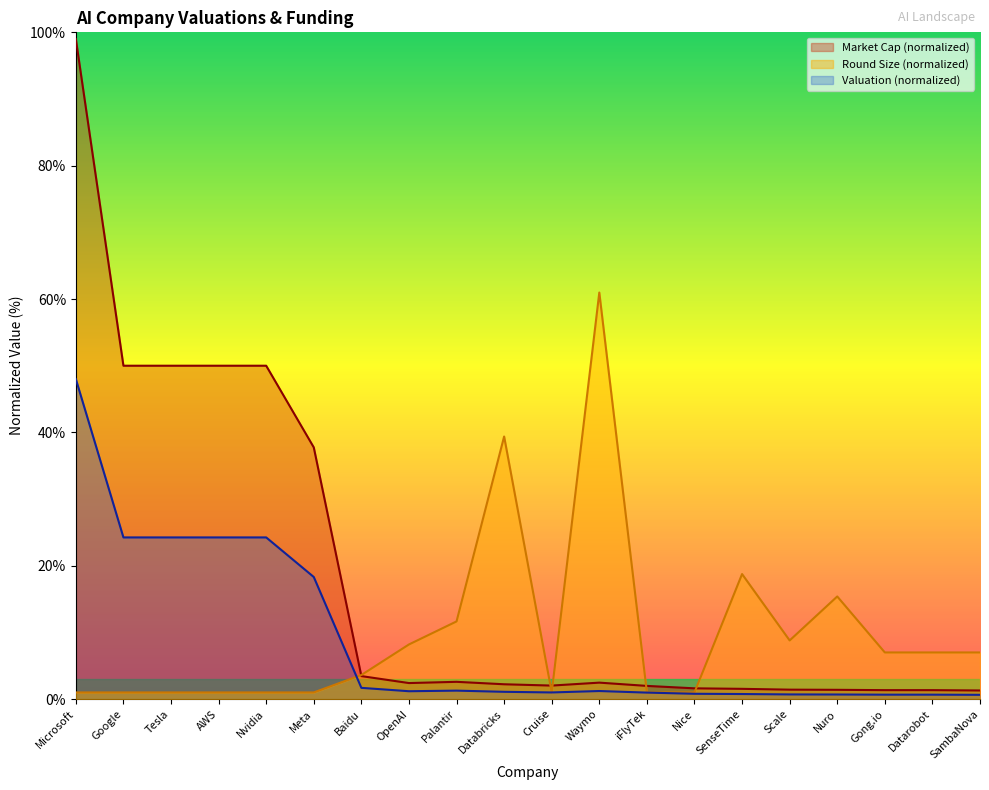

Which has a higher value, Palantir or Tesla?

Tesla